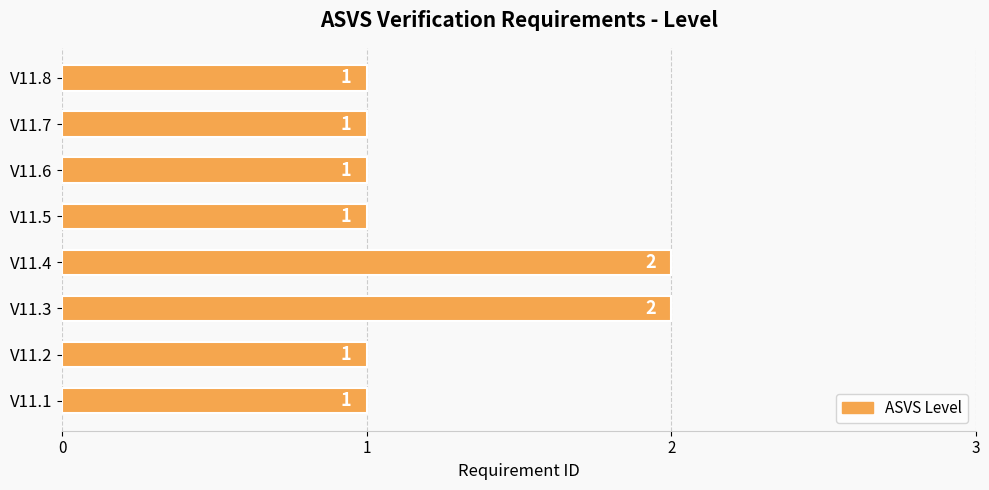

What is the difference between the second highest and second lowest values?

1